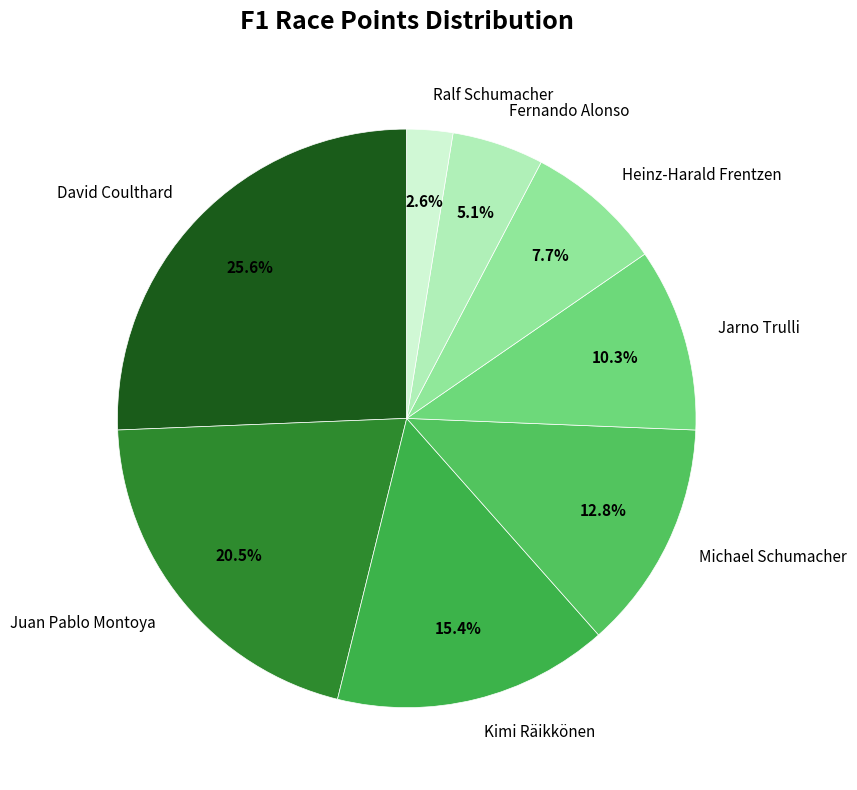

To the nearest percent, what is the combined percentage of Heinz-Harald Frentzen and Ralf Schumacher?

10%